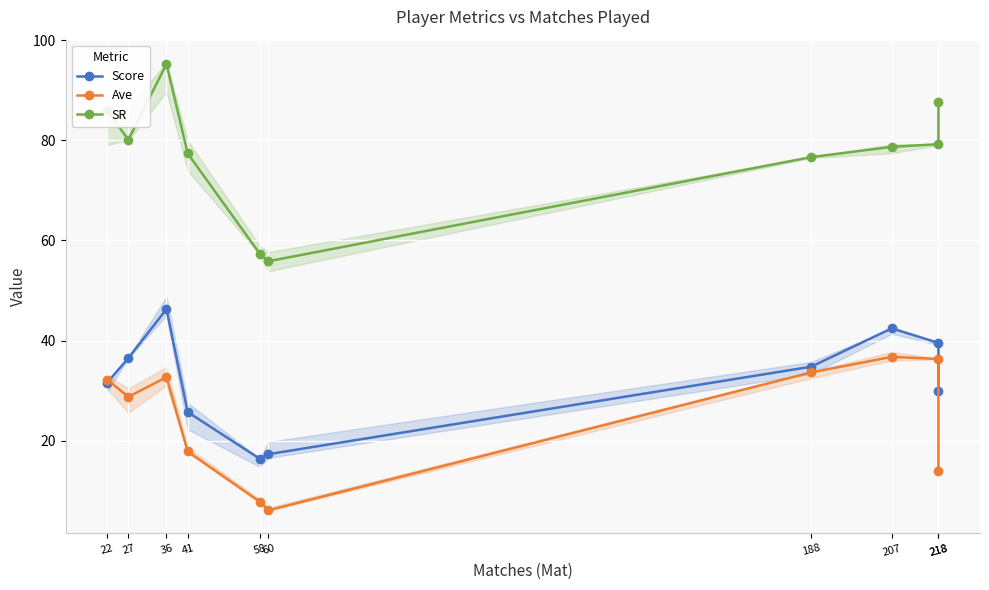

True or false: SR has more than 2 interior local peaks.

False